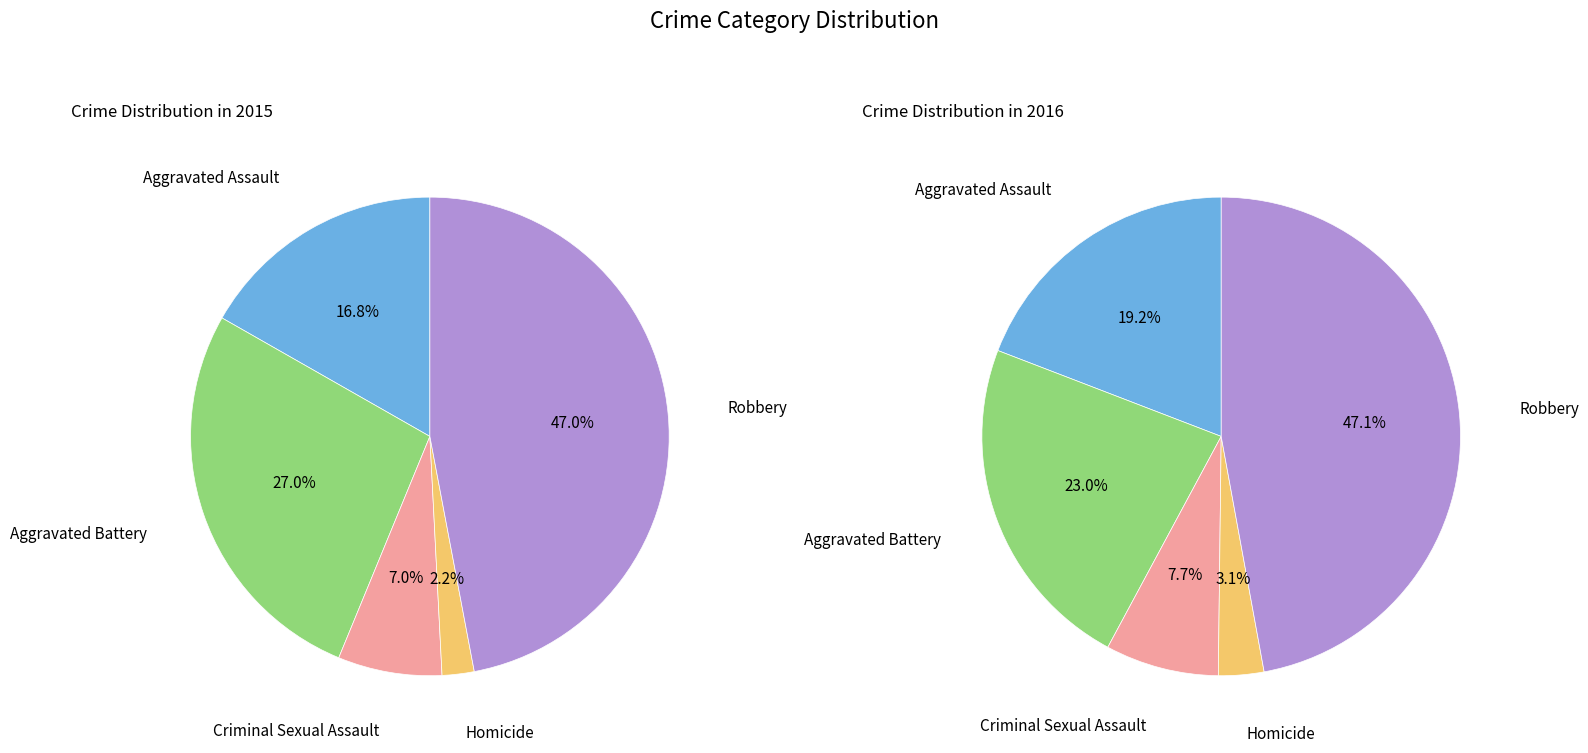

What percentage is NOT represented by Aggravated Assault?

83.2%